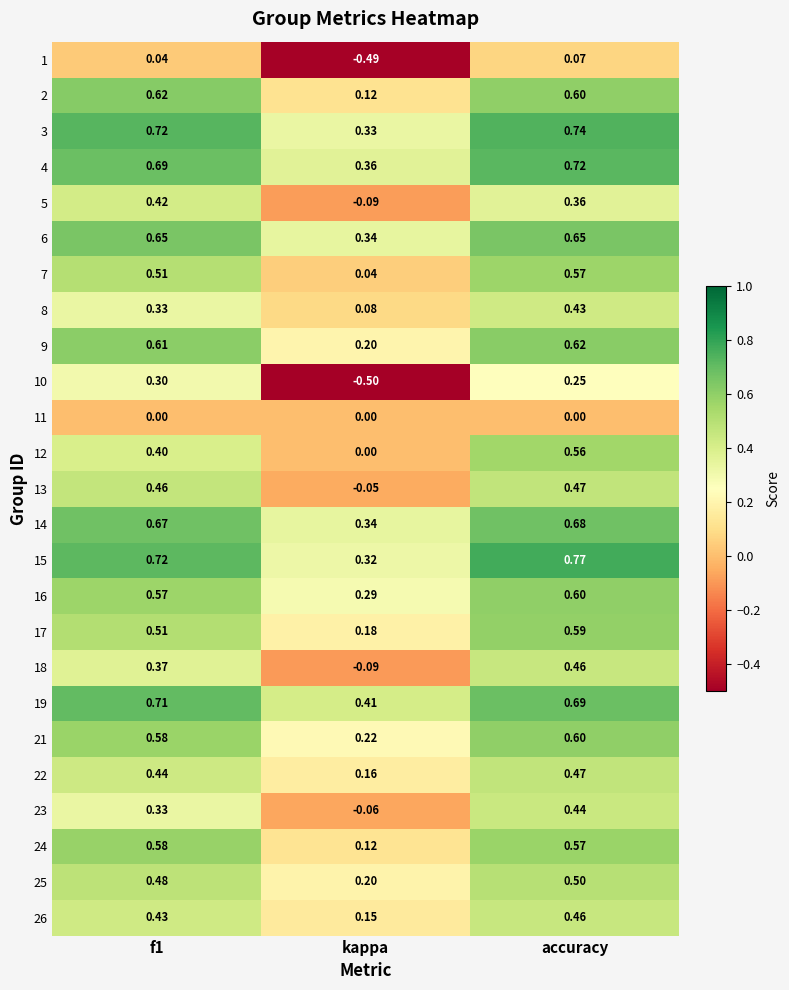

Is the value of 9 at f1 greater than the value of 5 at f1?

Yes